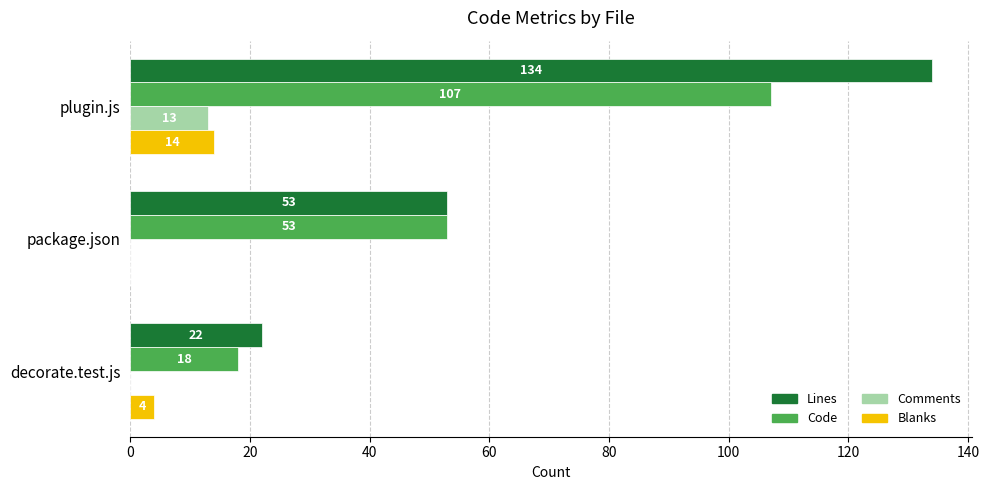

The value of Code at plugin.js is 182. True or false?

False